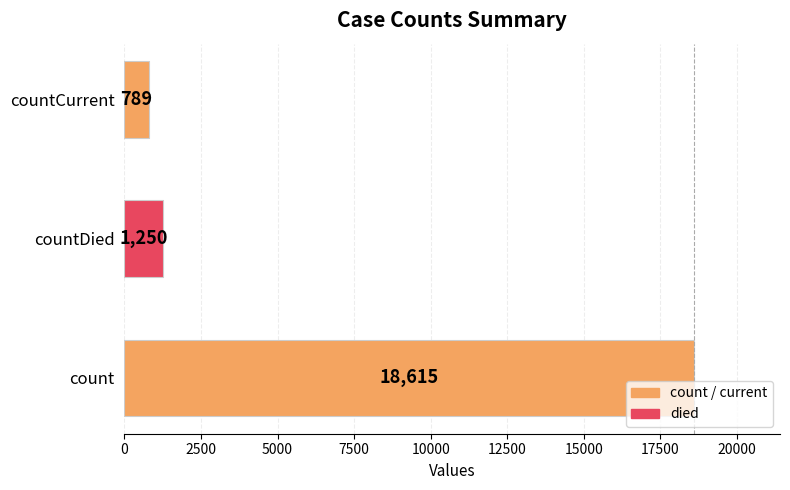

List the labels in order of value, largest first.

count, countDied, countCurrent